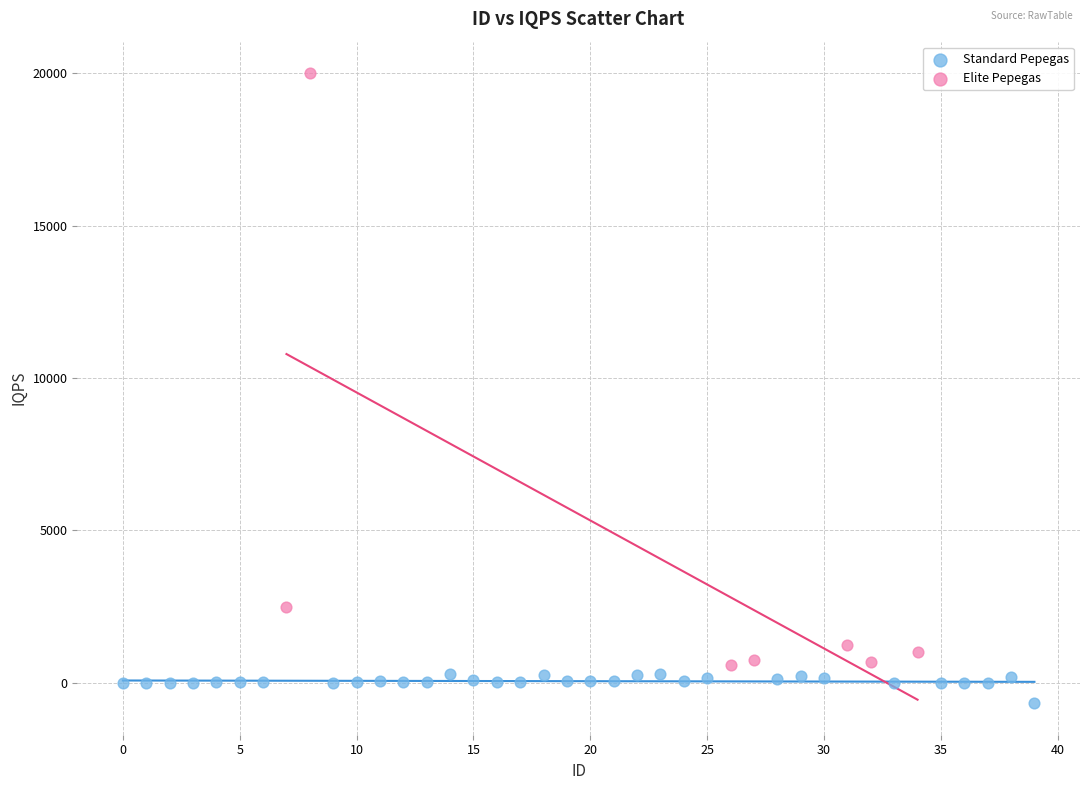

Which series has the widest spread of Y values?

Elite Pepegas